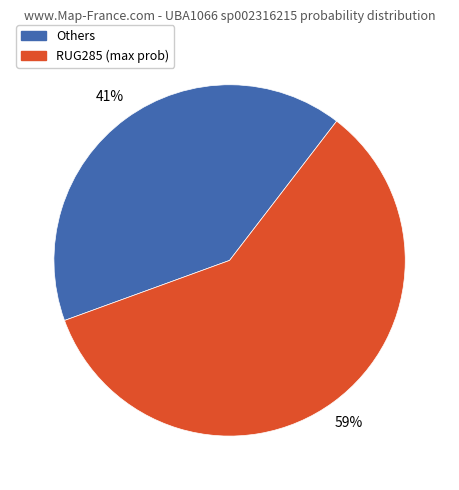

How many segments does this pie chart have?

2